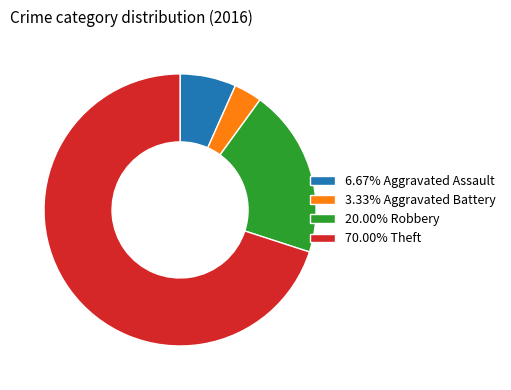

Do 3.33% Aggravated Battery and 20.00% Robbery together represent more than half of the pie?

No